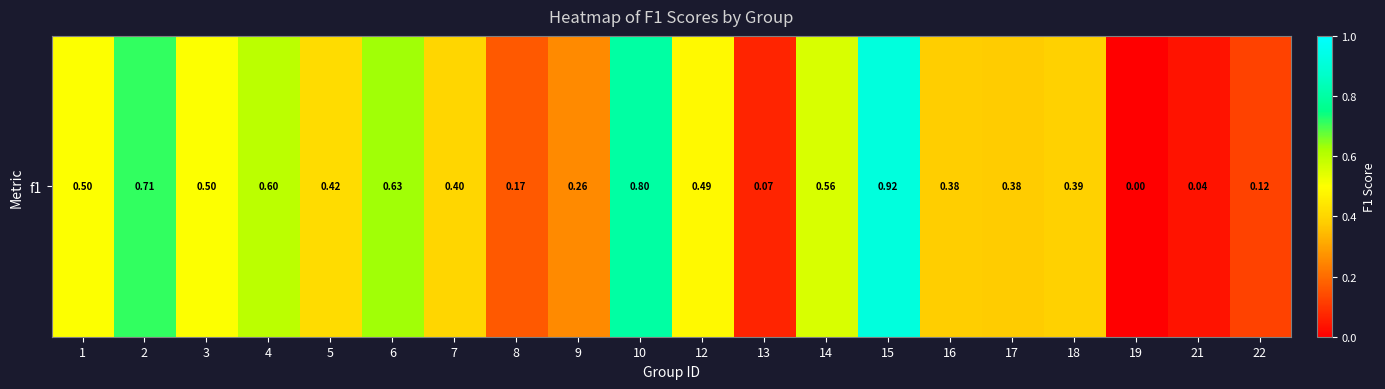

What is the sum of the values at 2 and 12?

1.2